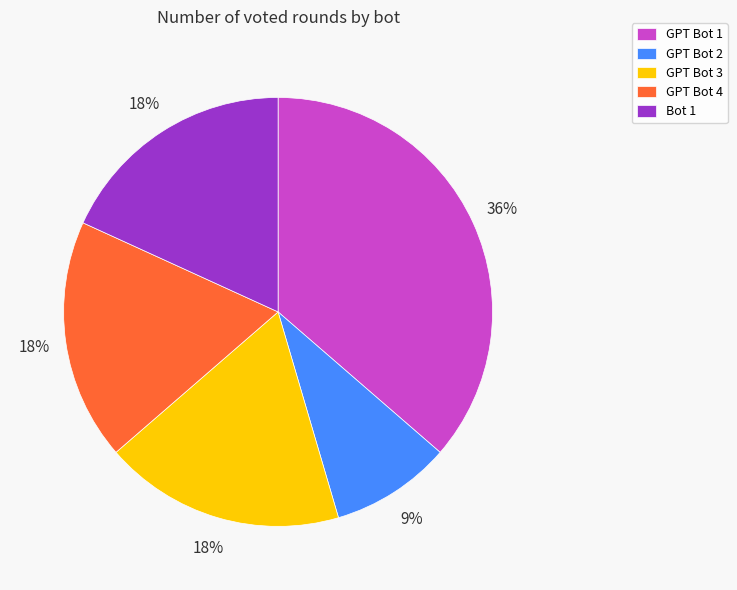

Is there a majority slice in this chart?

No